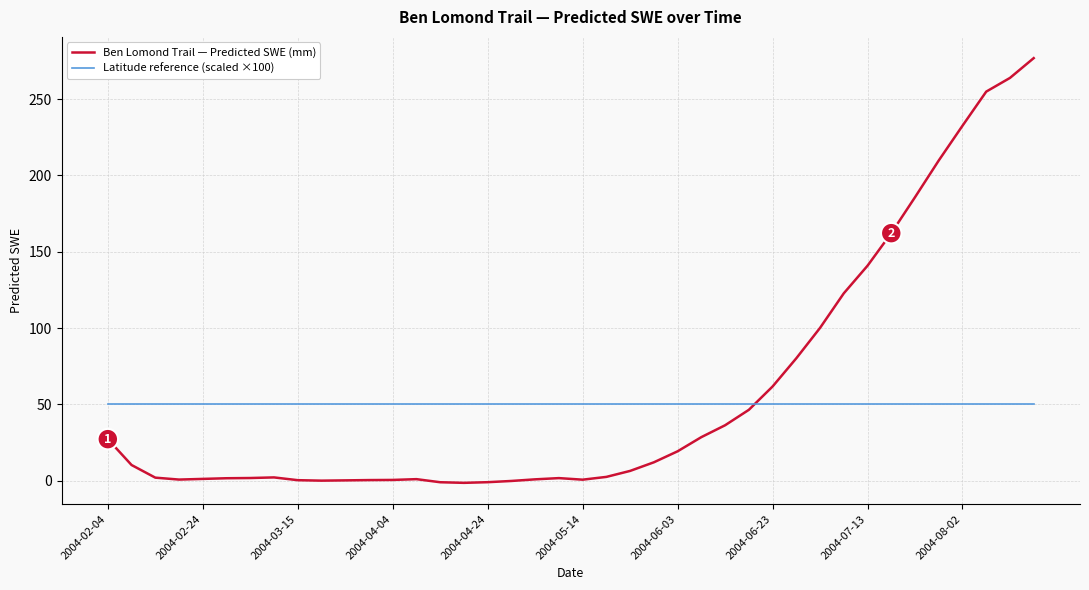

What is the maximum value shown in the chart?

276.8